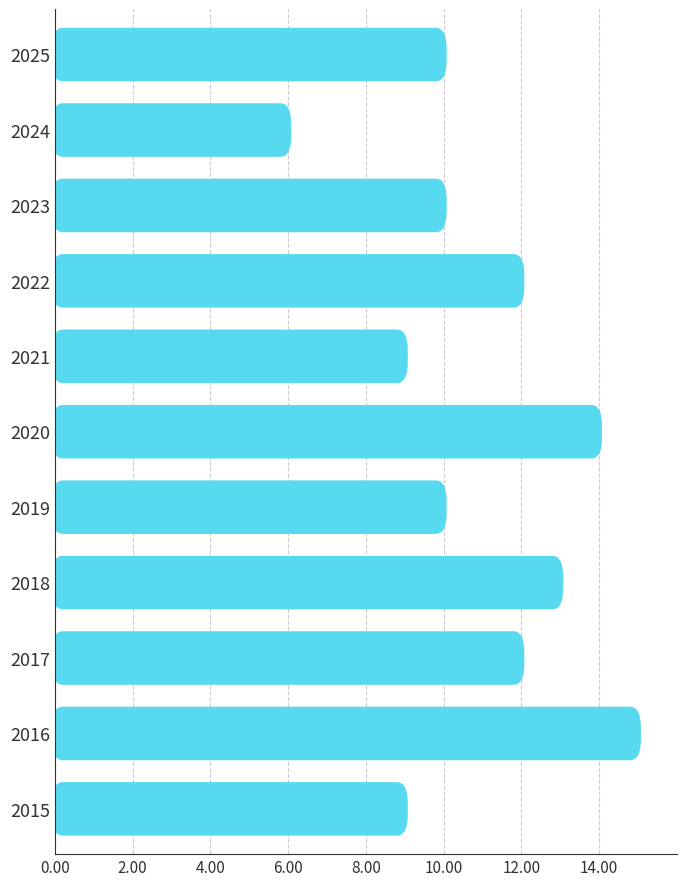

The chart shows a value of 10 at 2025. True or false?

True